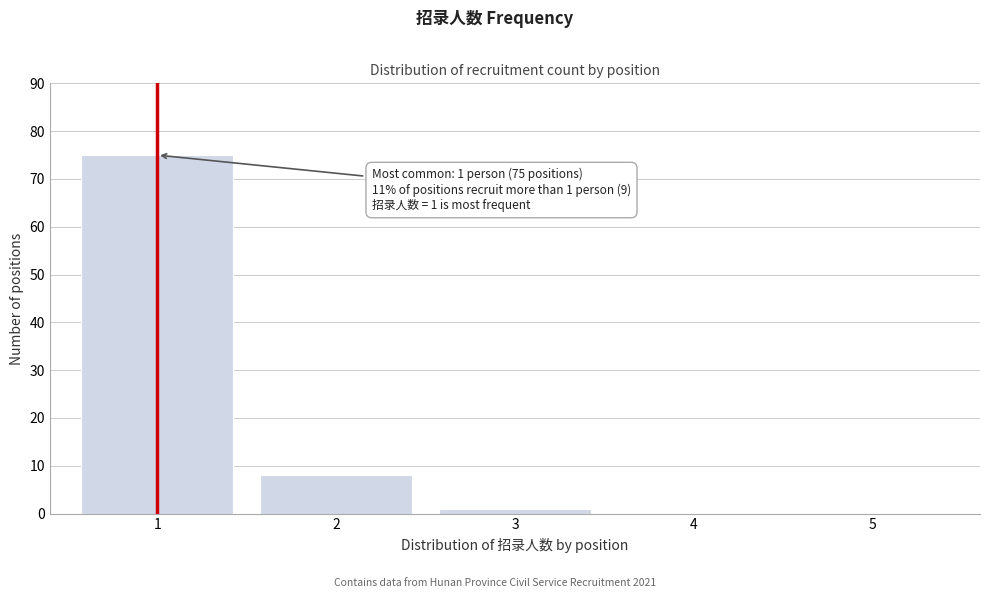

Reading left to right, extract all data points from this chart.

1=75	2=8	3=1	4=0	5=0